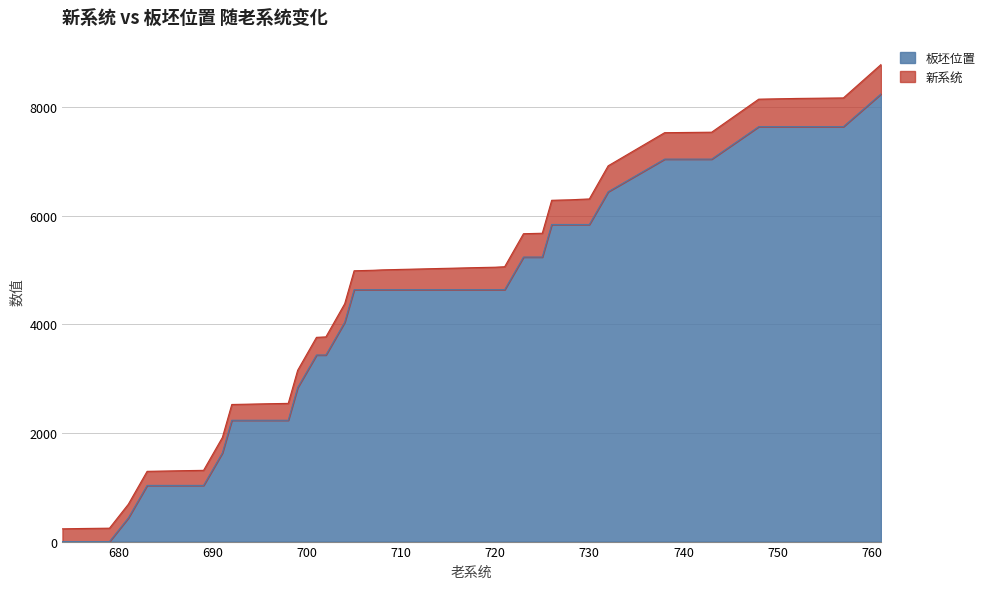

Reading right to left, extract all data points from this chart.

761=8246	757=7643	752=7643	748=7643	743=7045	738=7045	732=6444	730=5841	729=5841	728=5841	726=5841	725=5241	723=5241	721=4640	720=4640	718=4640	716=4640	714=4640	712=4640	710=4640	708=4640	707=4640	705=4640	704=4040	702=3437	701=3437	699=2837	698=2235	696=2235	694=2235	692=2235	691=1634	689=1035	687=1035	685=1035	683=1035	681=435	679=0	676=0	674=0